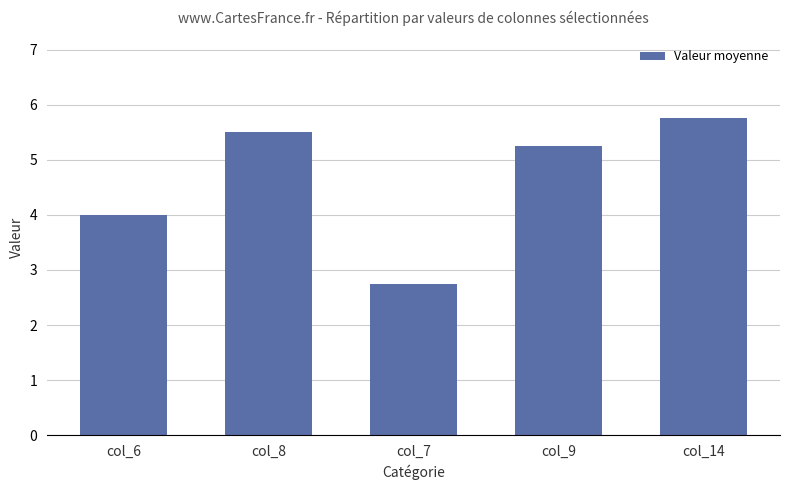

How many bars are there in total?

5